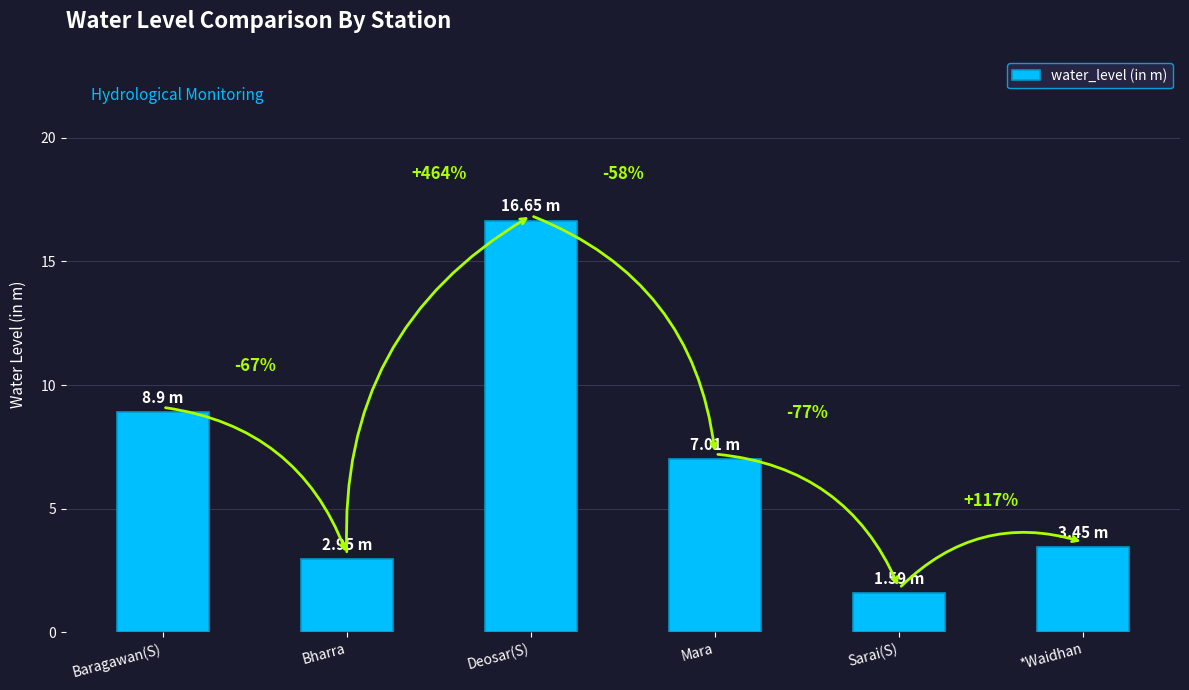

At which label does the data first exceed 7?

Baragawan(S)